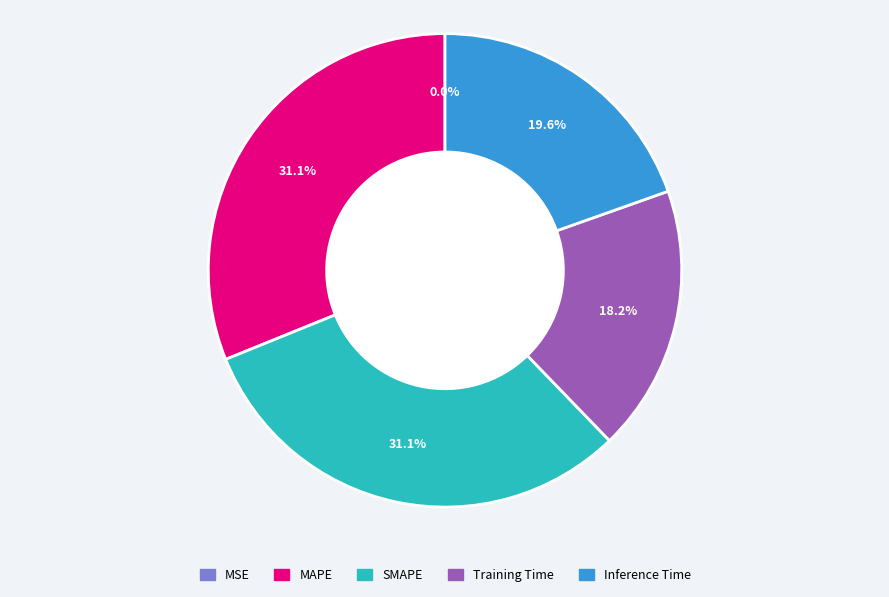

True or false: MAPE accounts for 17% of the total.

False